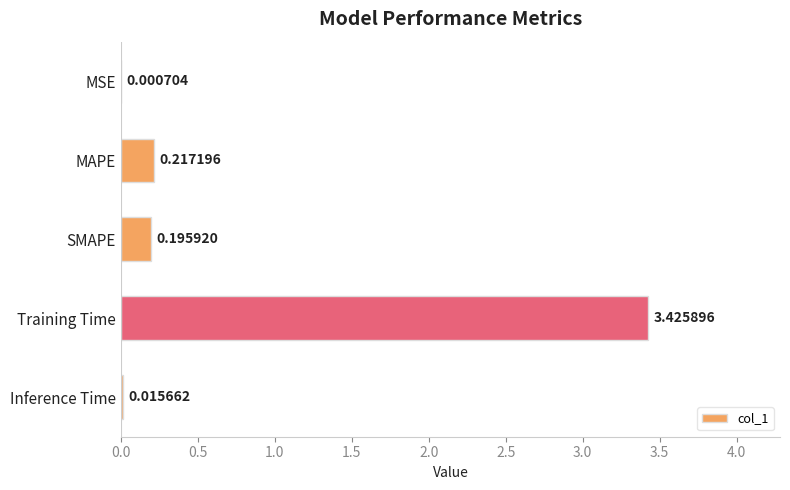

Which category has the highest value across all series?

Training Time